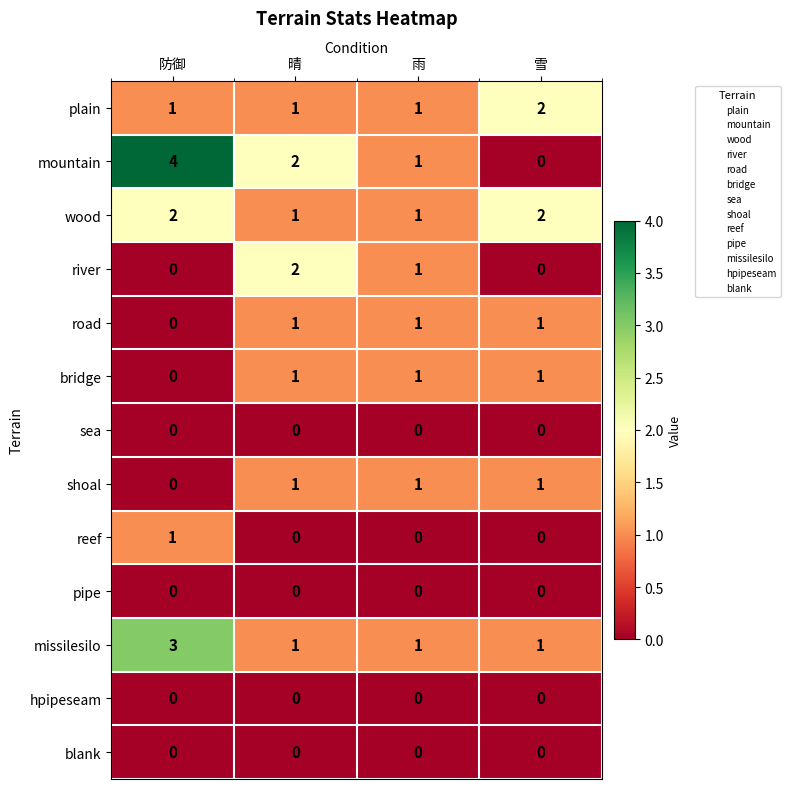

The hpipeseam series shows 0 at 雨. True or false?

True